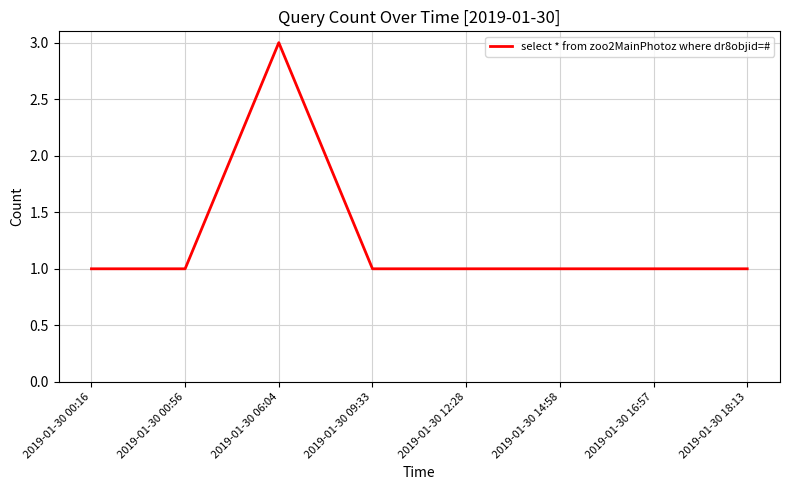

Approximately how many times larger is the value at 2019-01-30 09:33 compared to 2019-01-30 06:04?

0.3